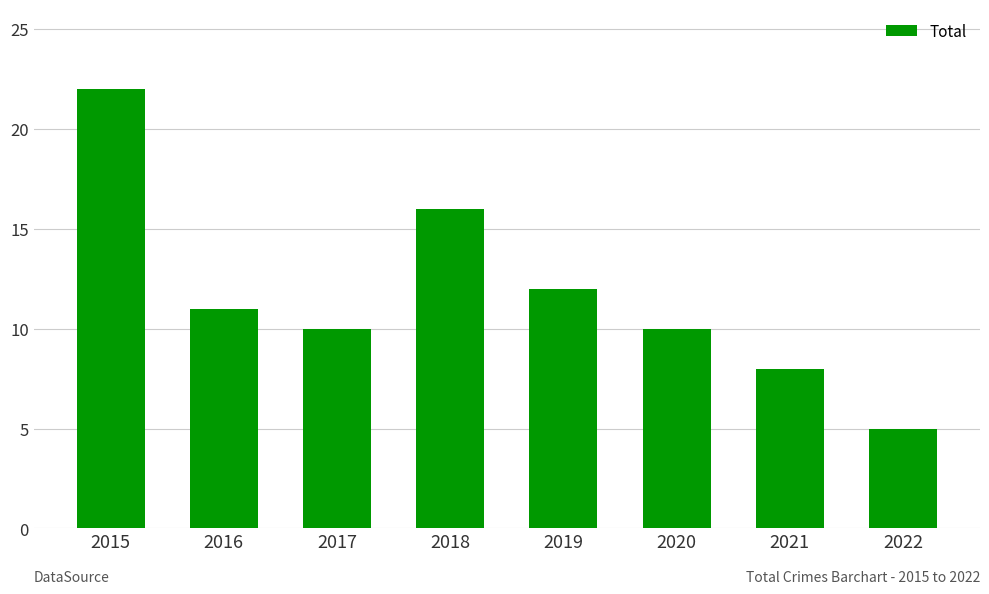

Reading left to right, transcribe all the data shown in this chart.

22	11	10	16	12	10	8	5